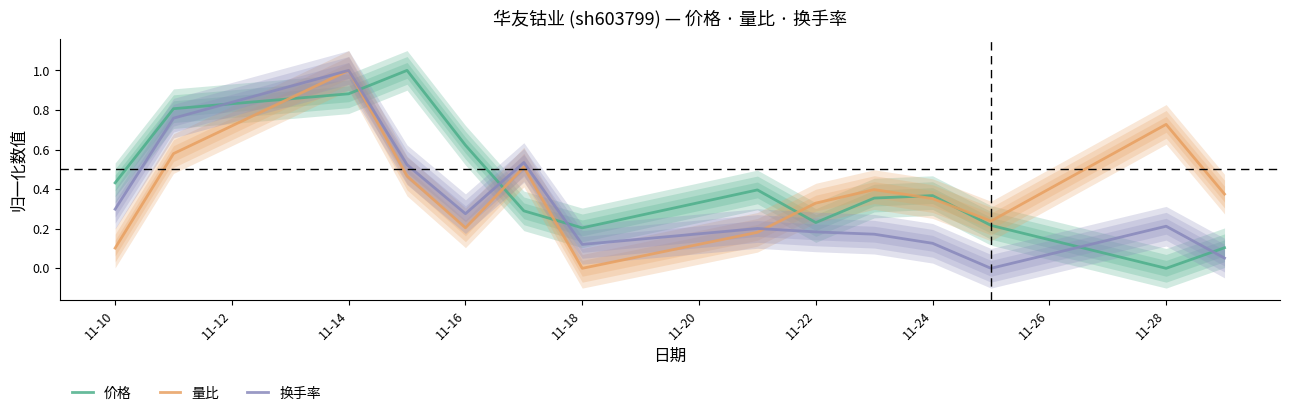

At which label does 量比 reach its minimum?

11-18